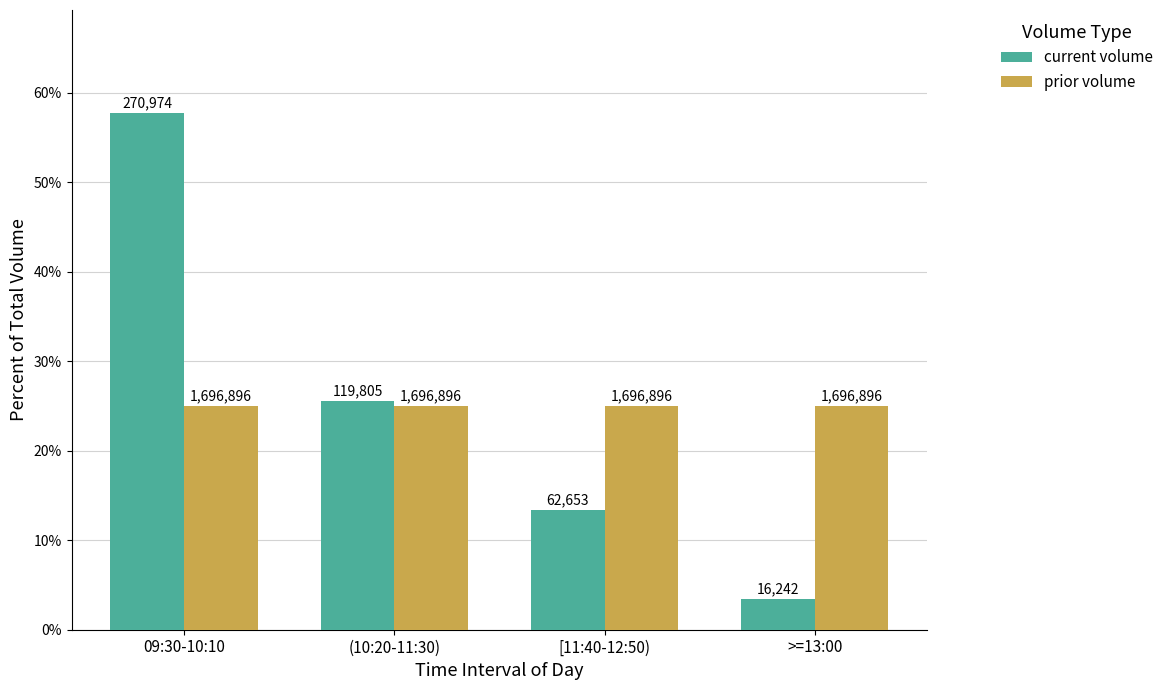

What is the label of the 2nd bar from the right?

[11:40-12:50)